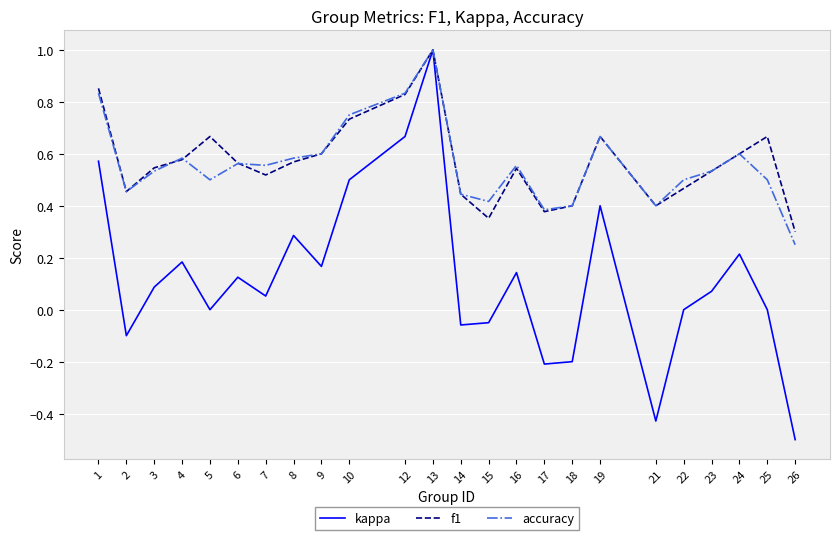

What is the total value across all series at 13?

3.0